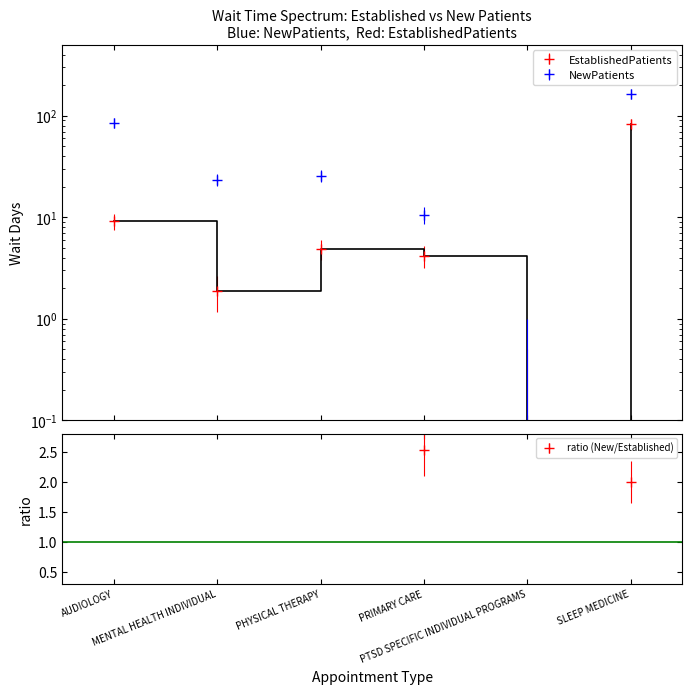

True or false: EstablishedPatients and NewPatients cross at least once.

False